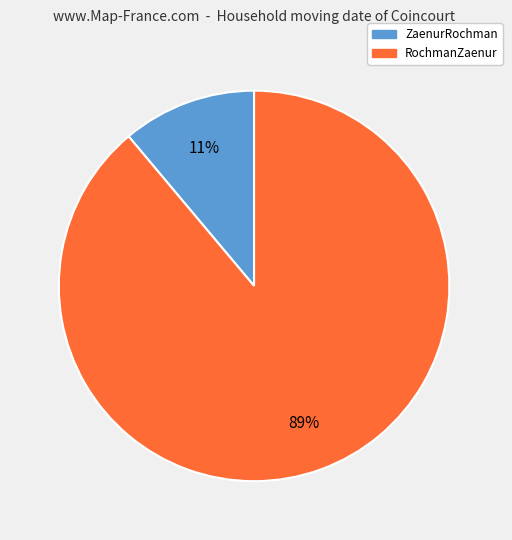

Which has a higher value, RochmanZaenur or ZaenurRochman?

RochmanZaenur